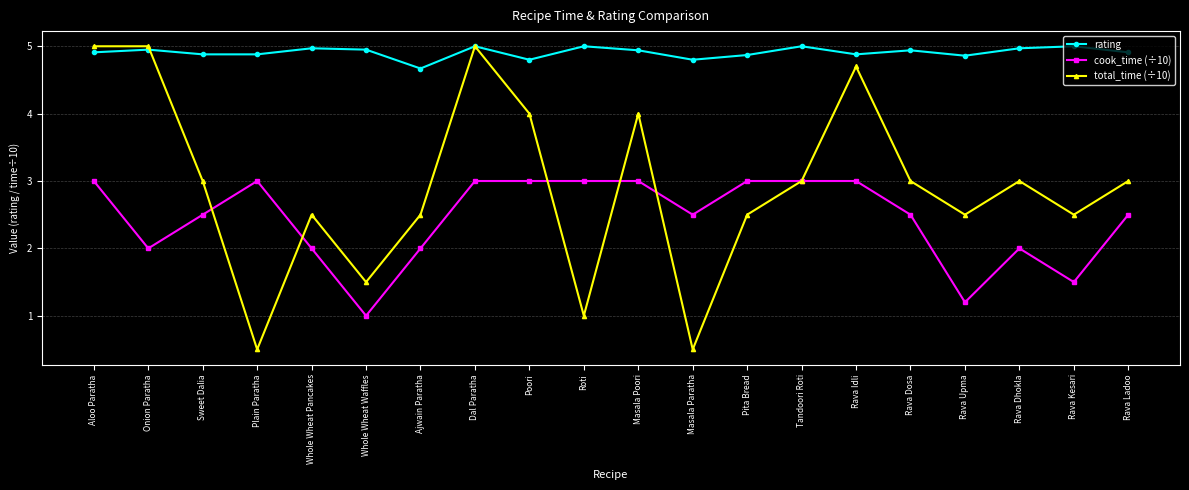

What is the difference between the maximum and minimum values in the rating series?

0.3